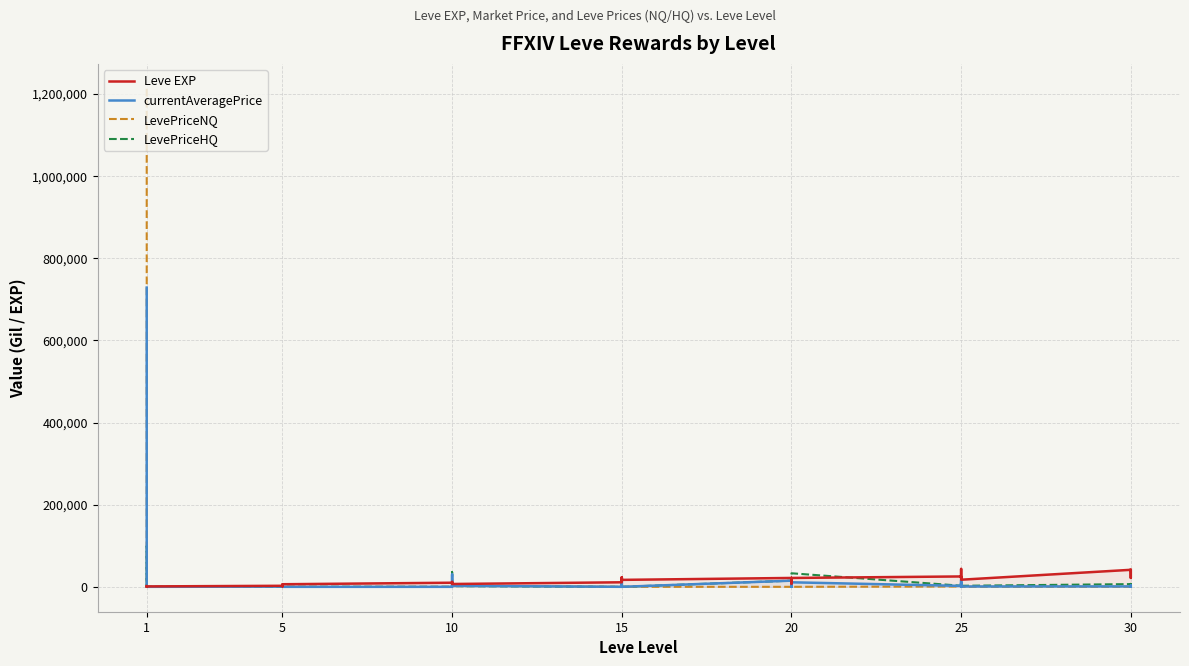

What is the difference between the second highest and second lowest values in the LevePriceHQ series?

35625.9